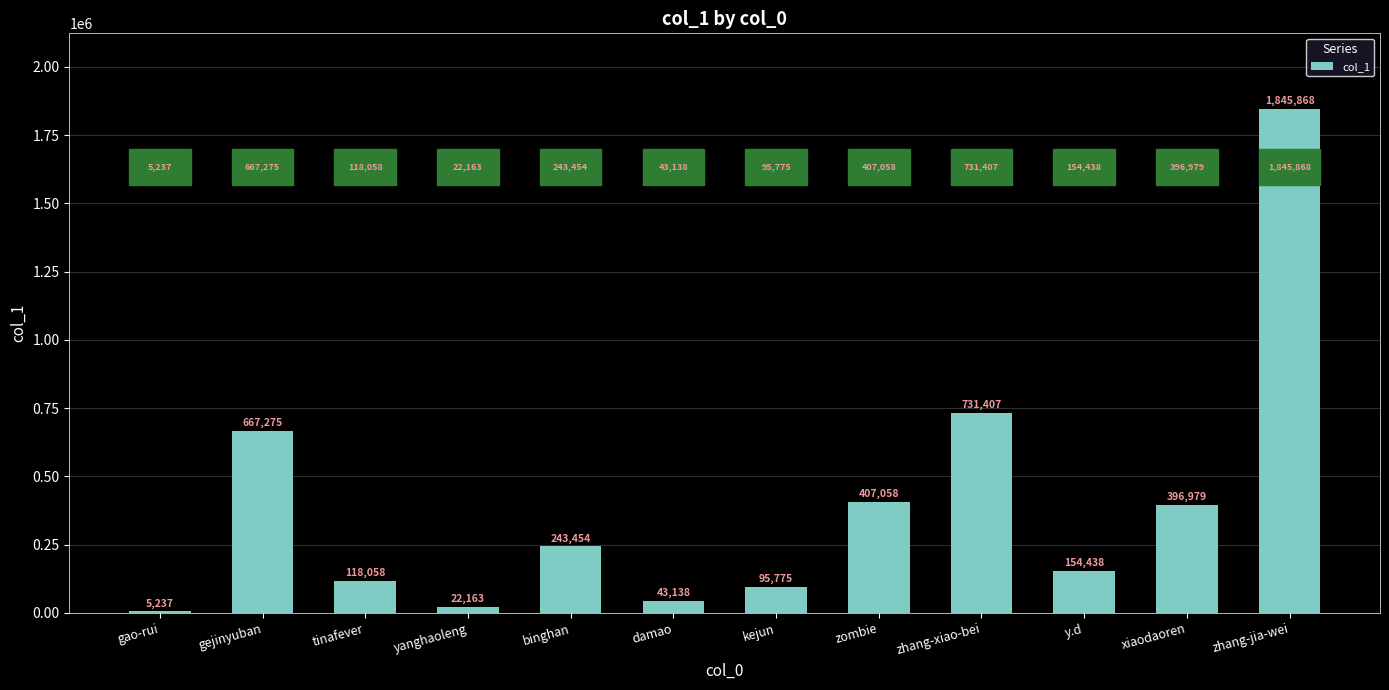

Where is the data nearest to the value 925552?

zhang-xiao-bei